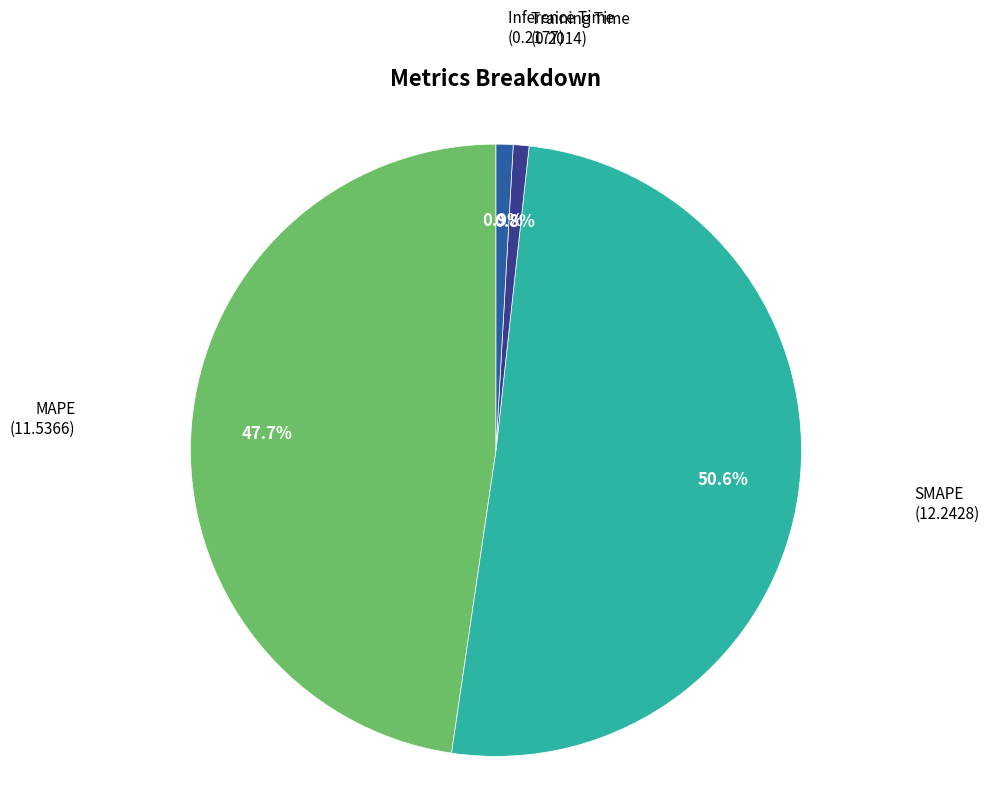

What percentage is the MAPE slice, to the nearest percent?

48%